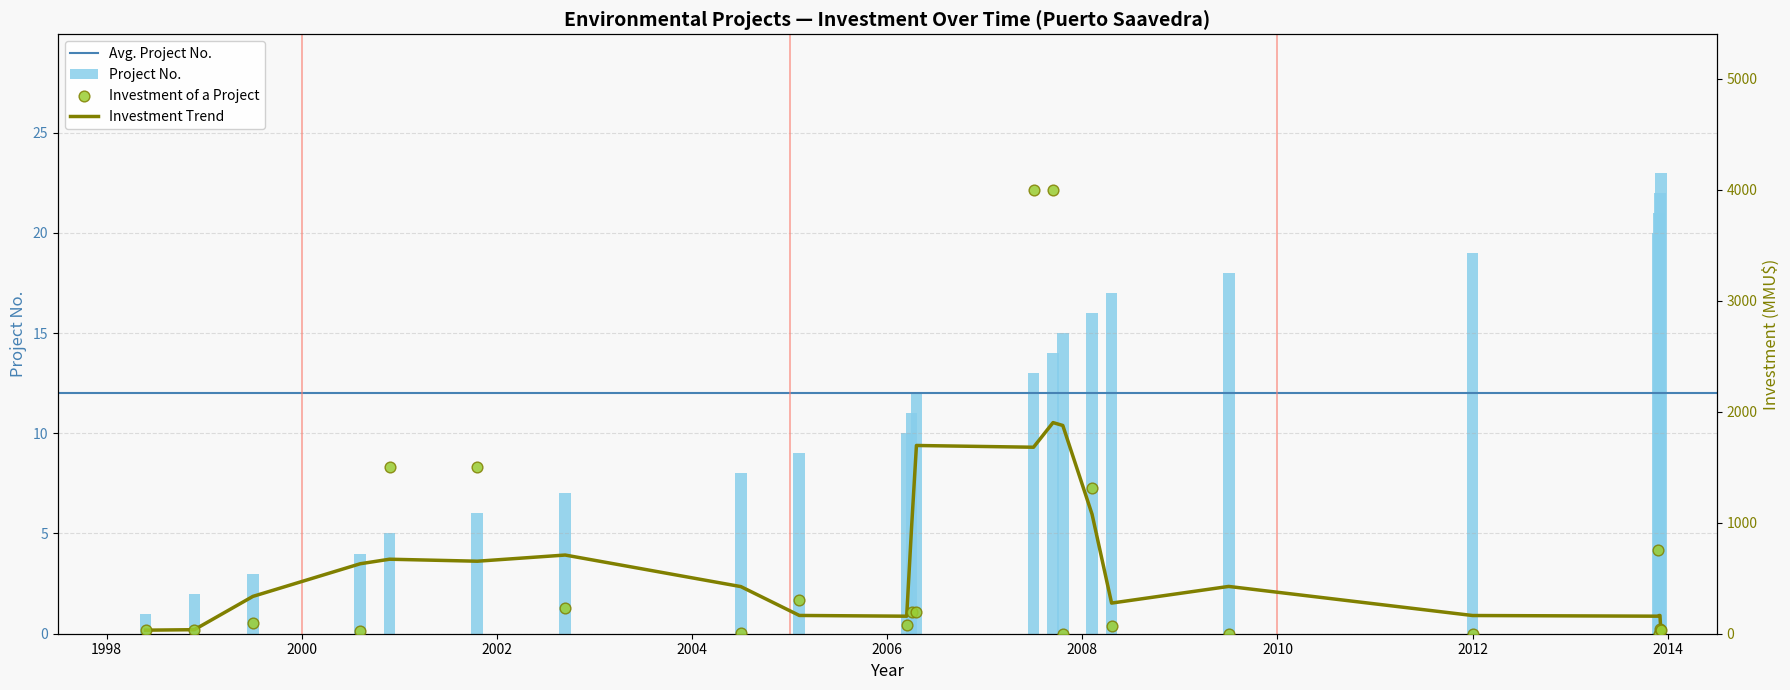

Which series reaches the minimum Y coordinate?

Inversión(MMU$)